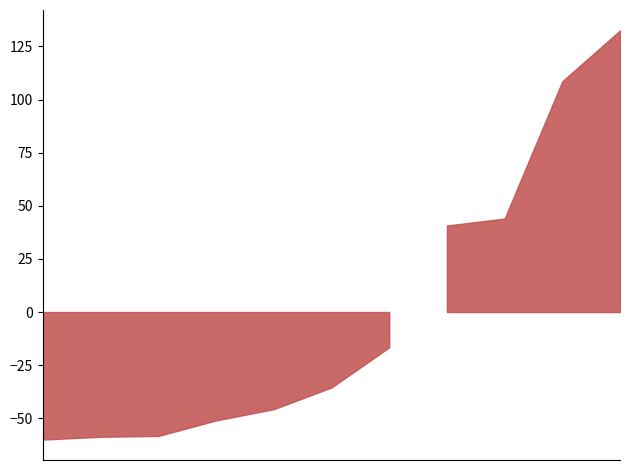

Rank the categories by value from lowest to highest.

セイウンダイモス, マテンロウルビー, ロンギングバース, ニューフィー, ハイプリーステス, マラドーナ, ファーマスター, エクスカリバー, キタノロビンソン, パンナコッタ, アンジェリケ